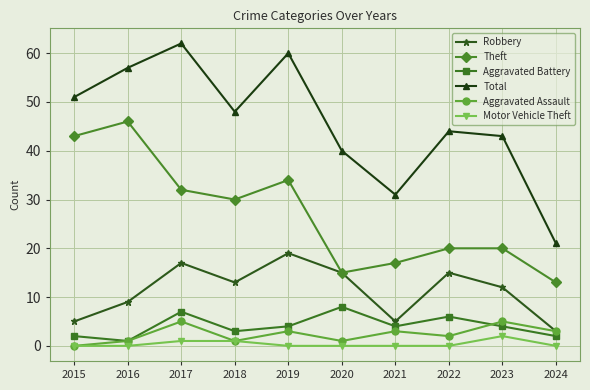

How many values in the Total series are below 48?

5